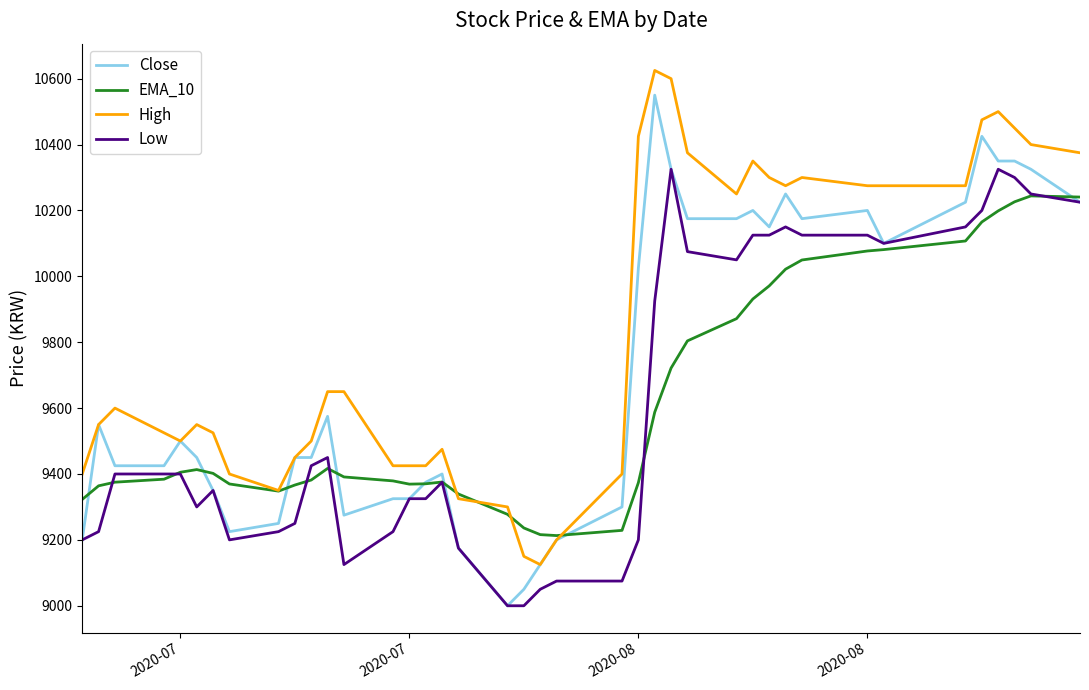

True or false: High and Low cross at least once.

False